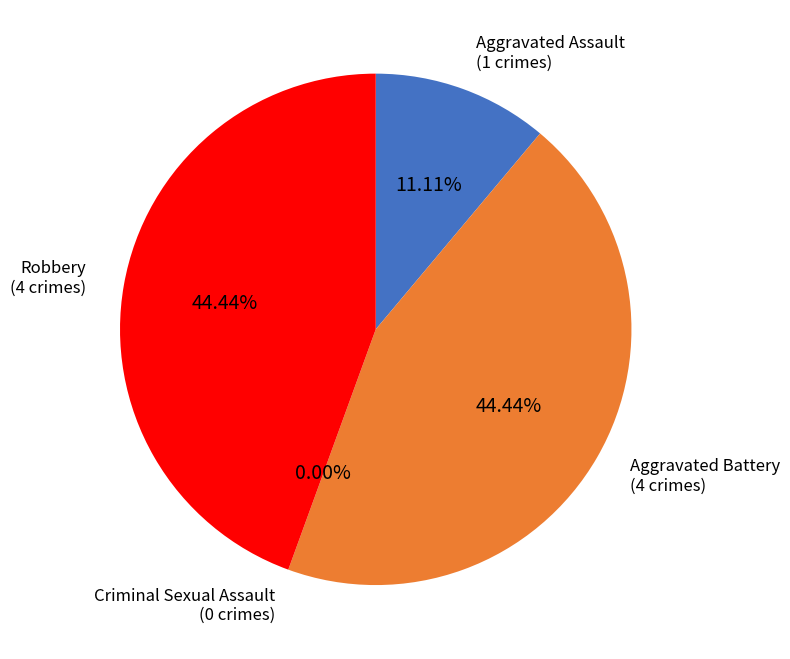

Does Aggravated Battery account for over 50% of the chart?

No